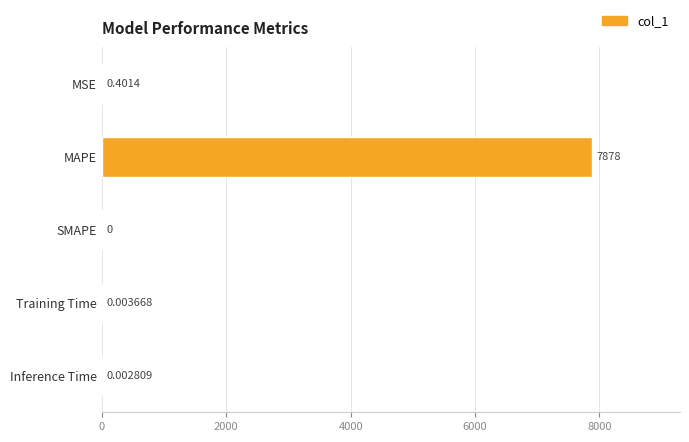

Between MAPE and Inference Time, which is larger?

MAPE